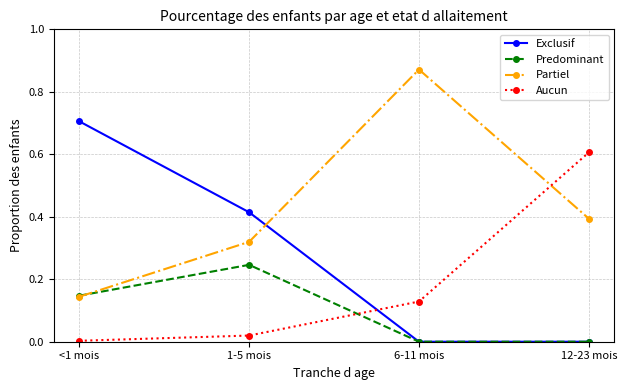

Which series ends up on top after the final intersection of Partiel and Predominant?

Partiel